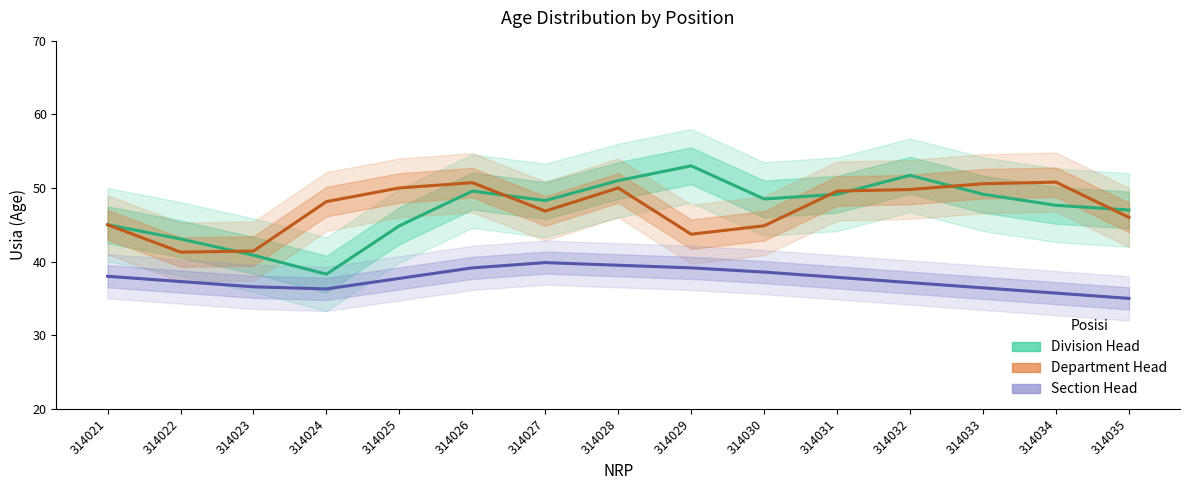

What is the value of the Department Head point at the 13th from the left?

50.6